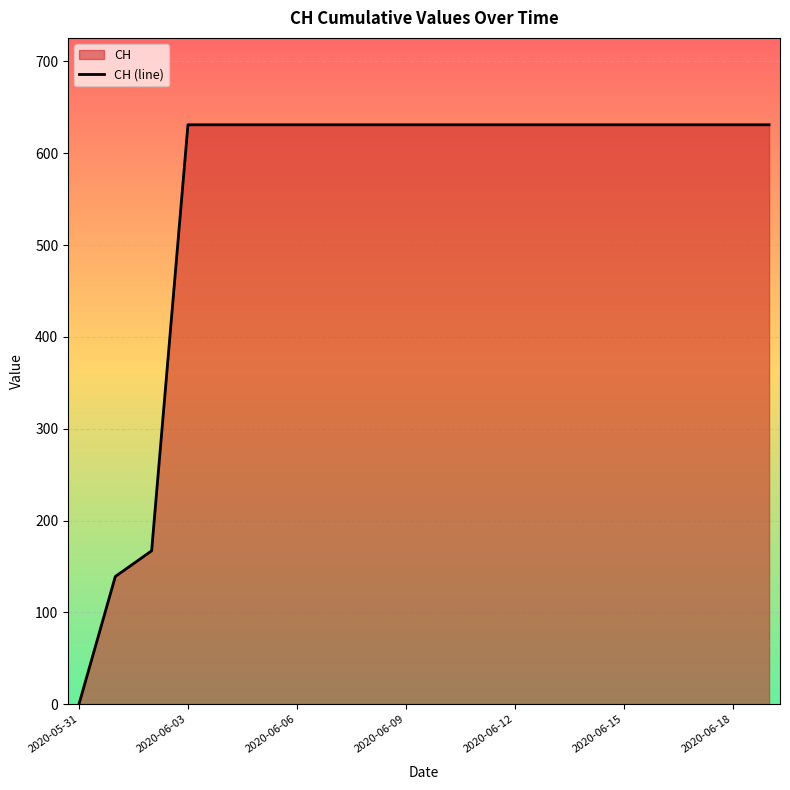

What is the maximum value shown in the chart?

631